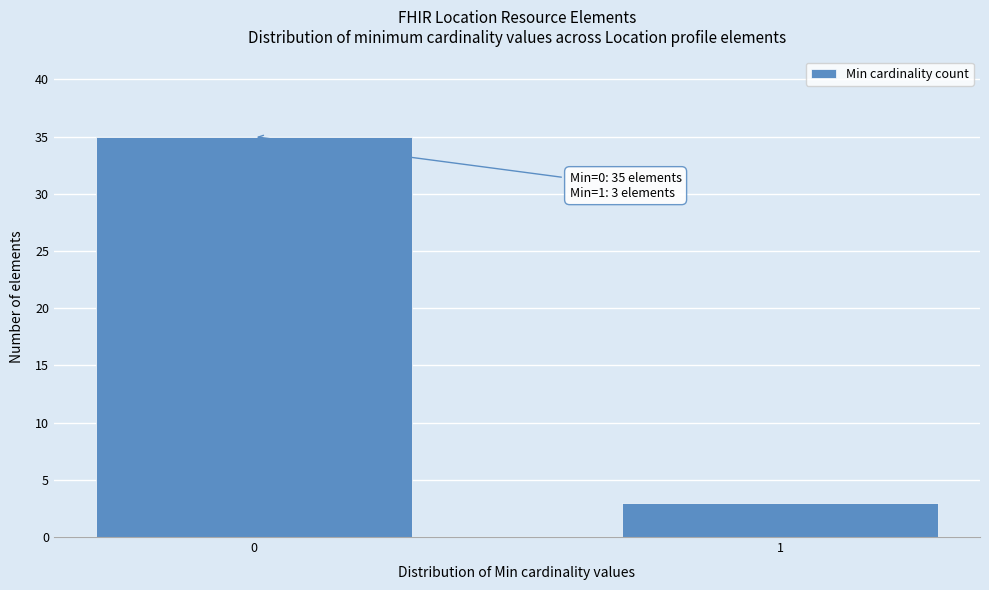

Reading left to right, transcribe all the data shown in this chart.

35	3